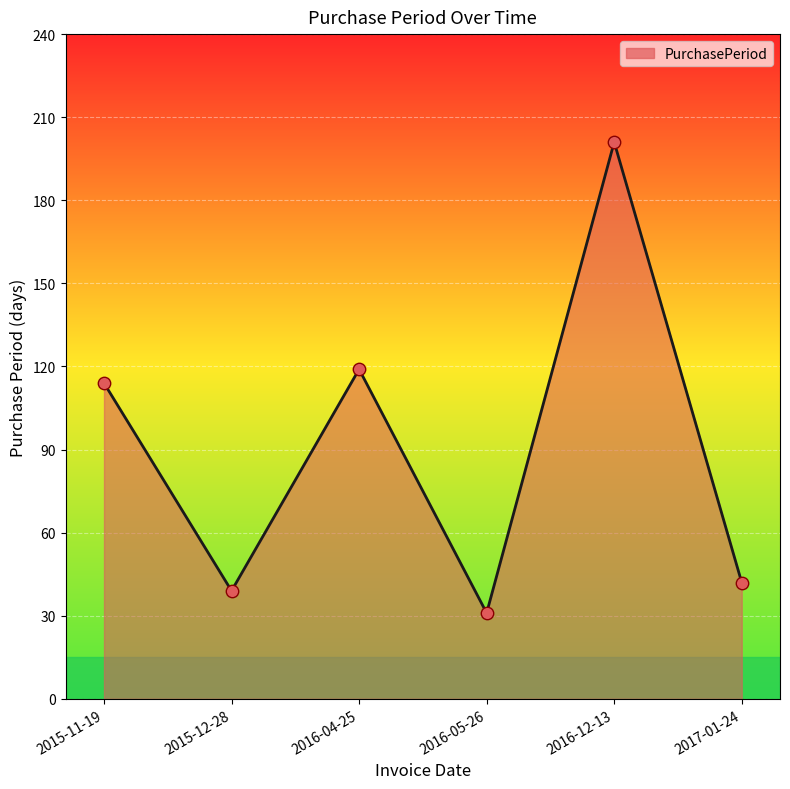

True or false: the data has more than 2 interior local peaks.

False